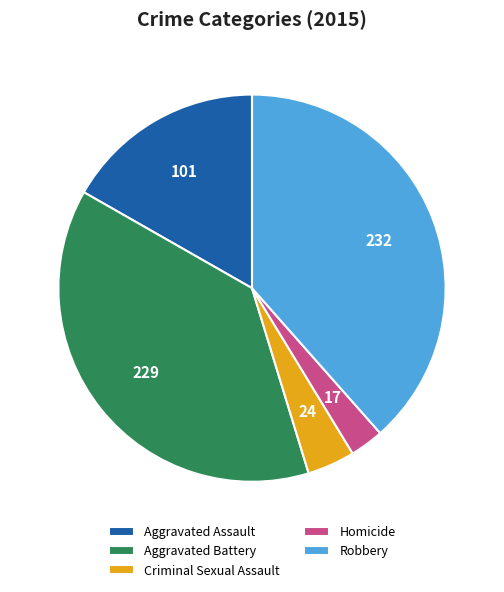

What is the smallest slice in the pie chart?

Homicide